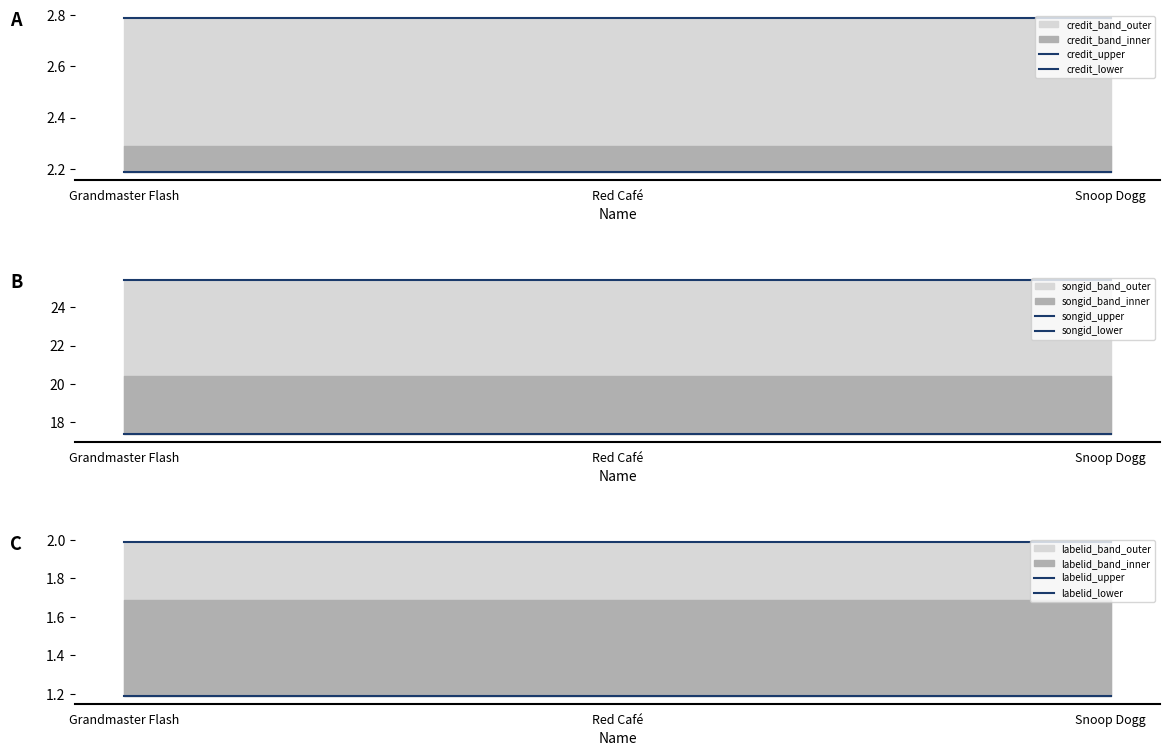

True or false: songid_upper has a value of 25.4 at Red Café.

True